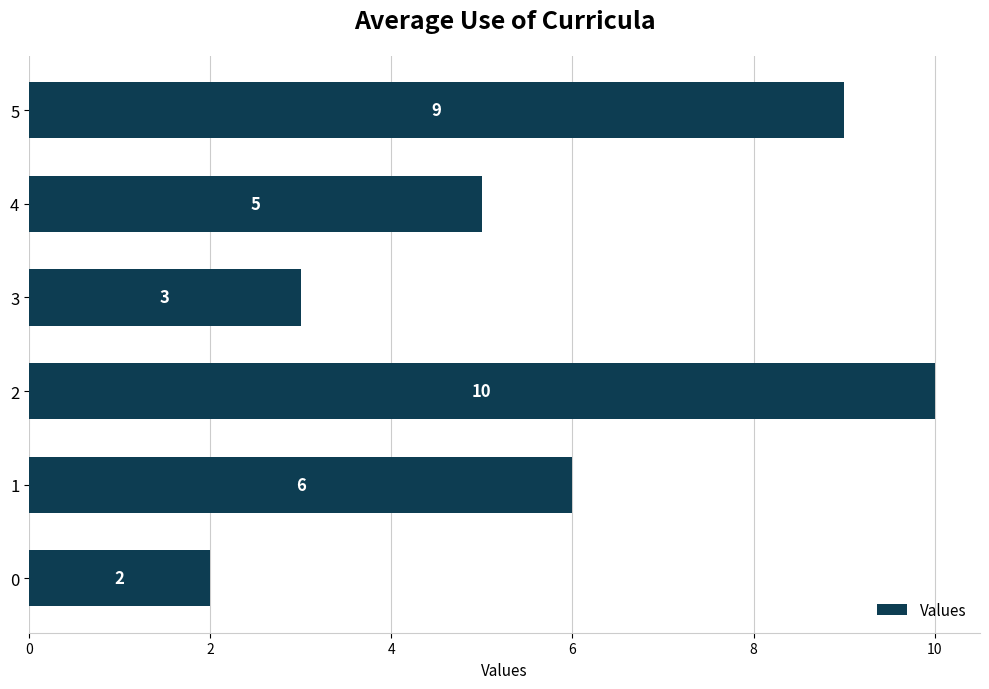

Where is the data nearest to the value 6?

1